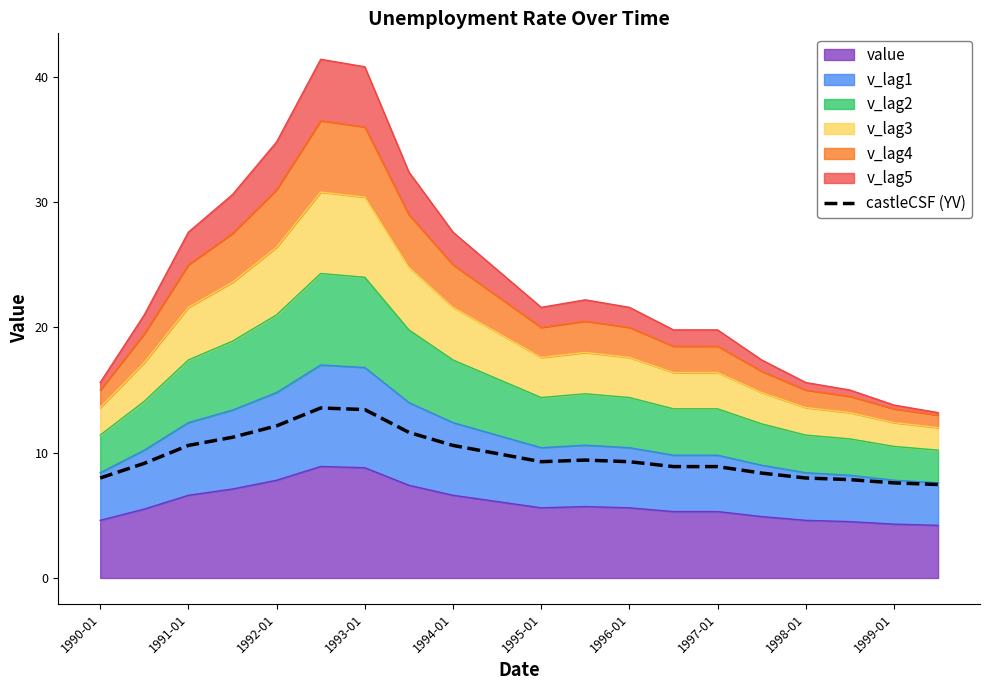

What value does the data have at 15?

8.4